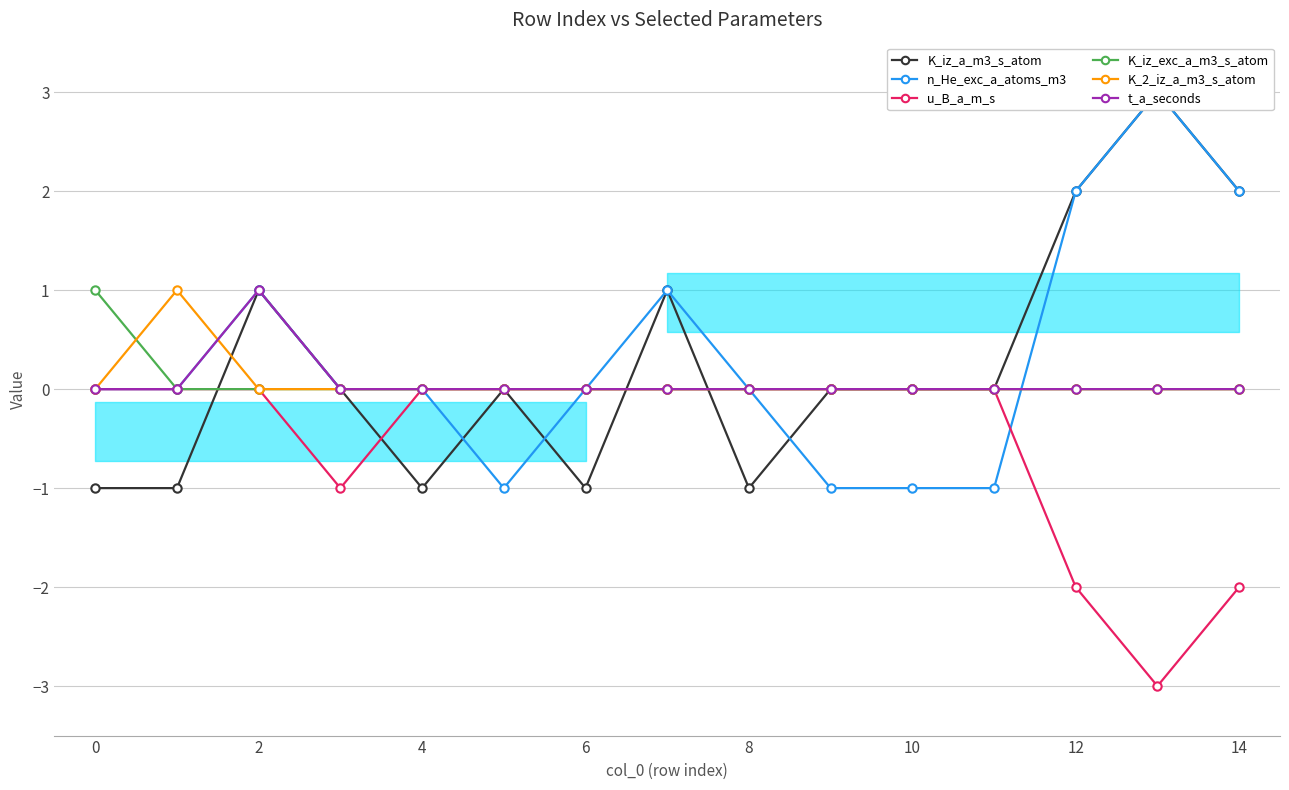

Between 10 and 11, which series saw the biggest shift?

K_iz_a_m3_s_atom